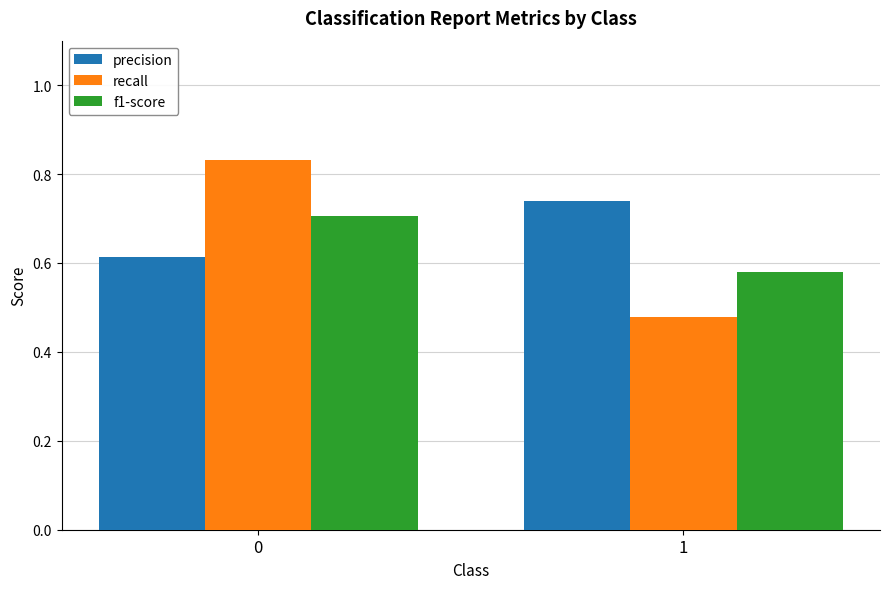

How many series are shown in this chart?

3